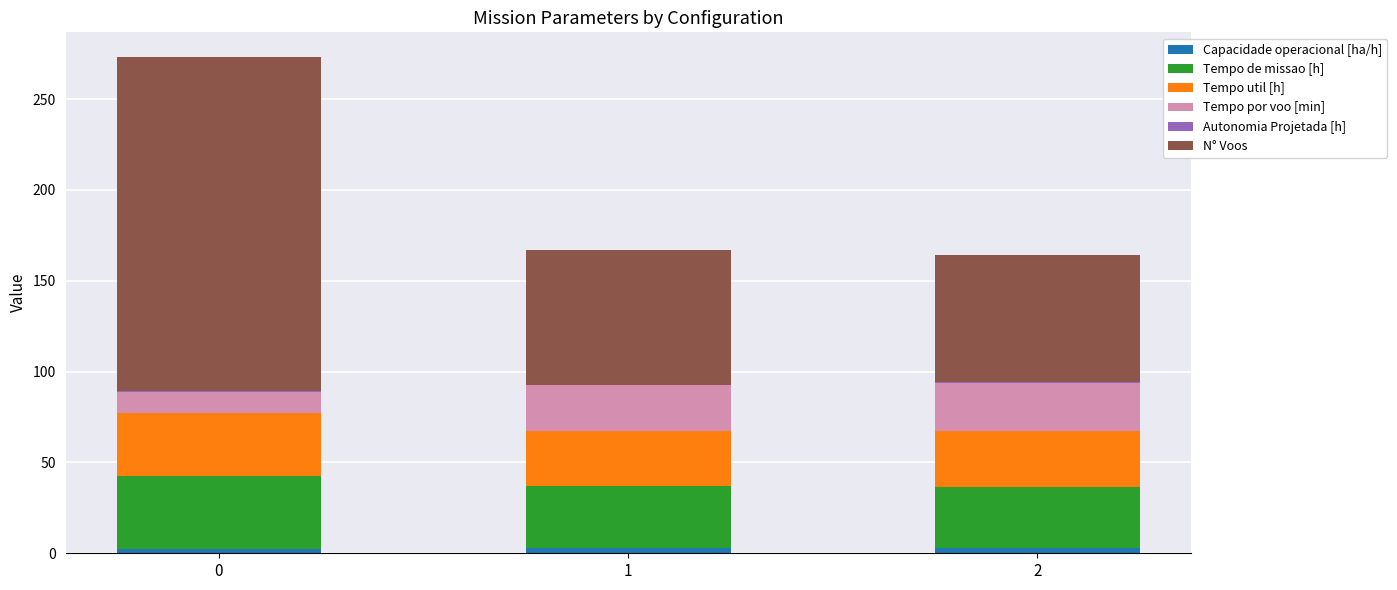

Is it true that Capacidade operacional [ha/h] equals 3.0 at 1?

True